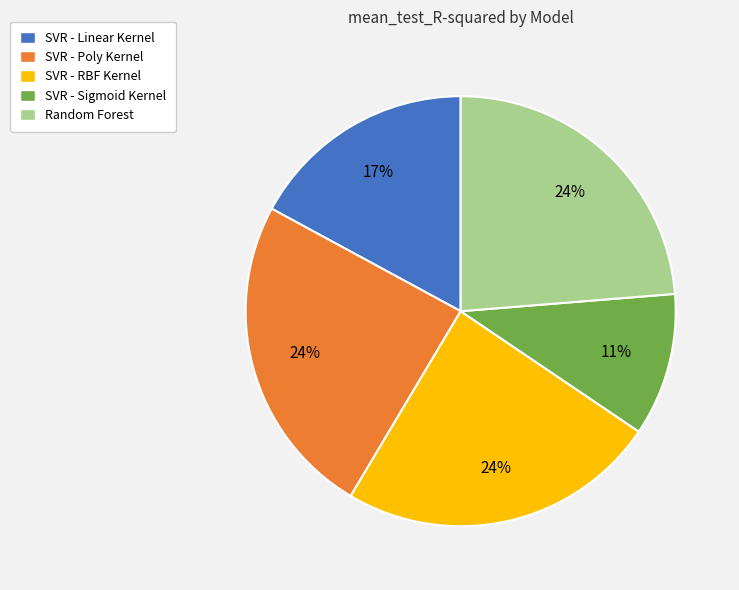

Do SVR - Sigmoid Kernel and SVR - RBF Kernel together represent more than half of the pie?

No